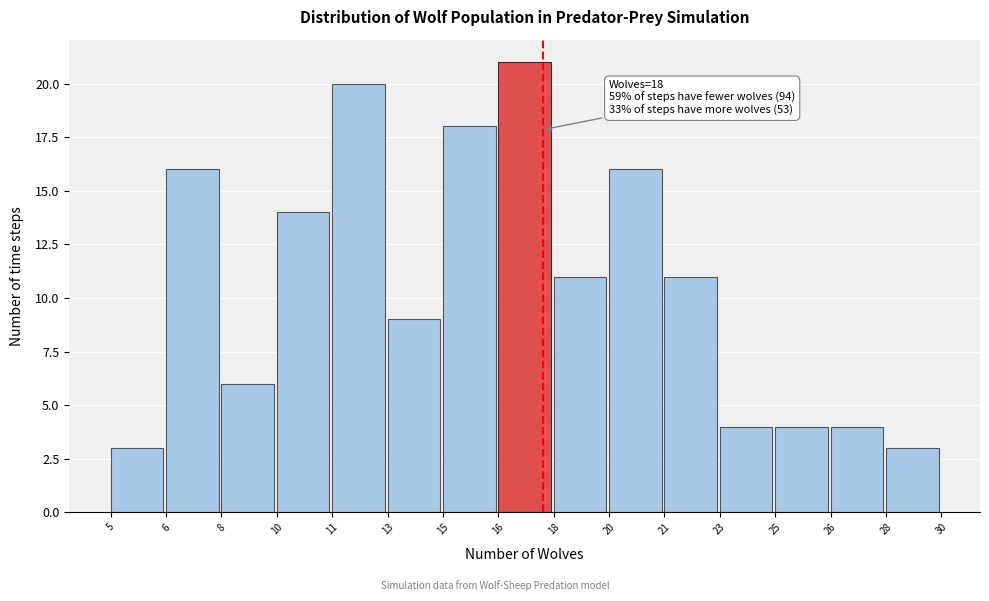

Reading left to right, transcribe all the data shown in this chart.

5=3	6=16	8=6	10=14	11=20	13=9	15=18	16=21	18=11	20=16	21=11	23=4	25=4	26=4	28=3